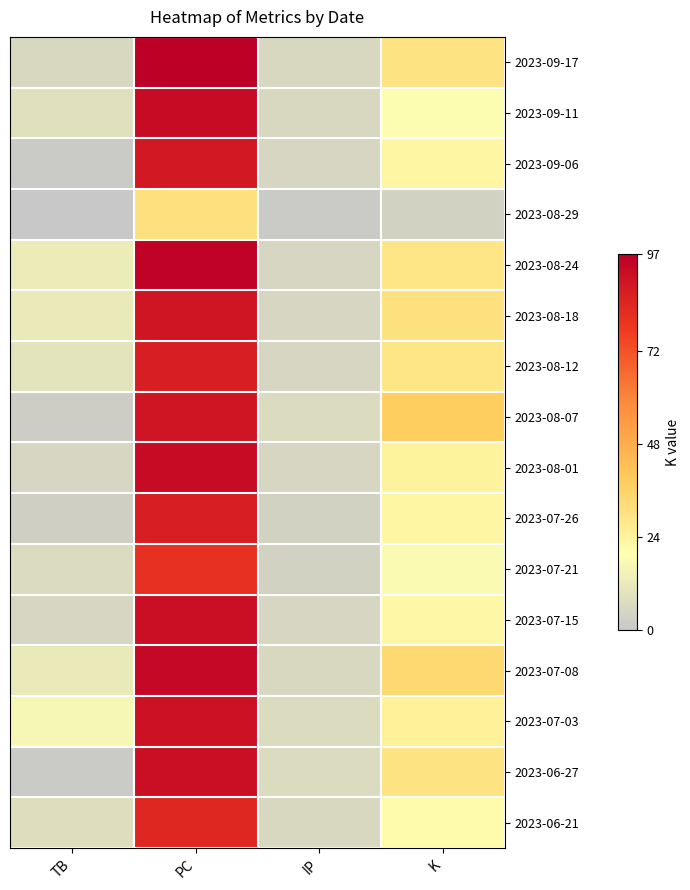

At how many categories does at least one series exceed 17?

2